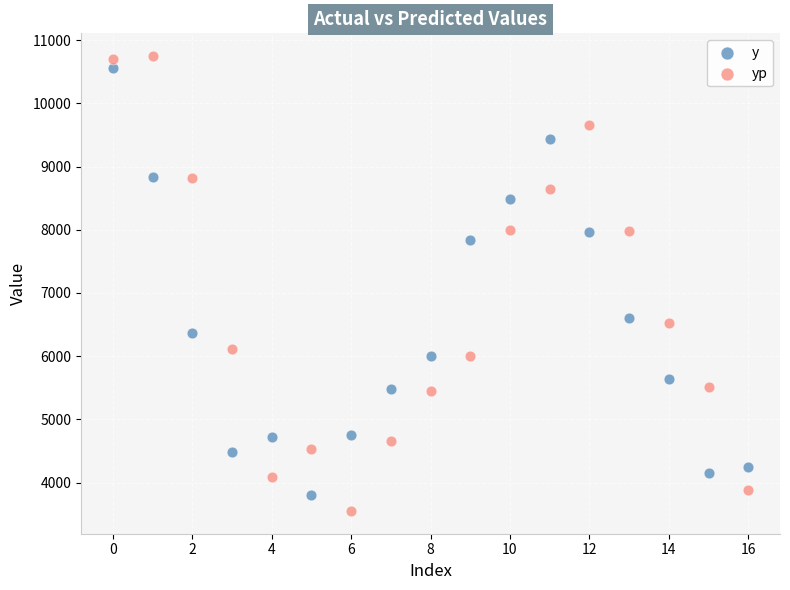

Across all data points, what is the range of Y values (max minus min)?

7195.5